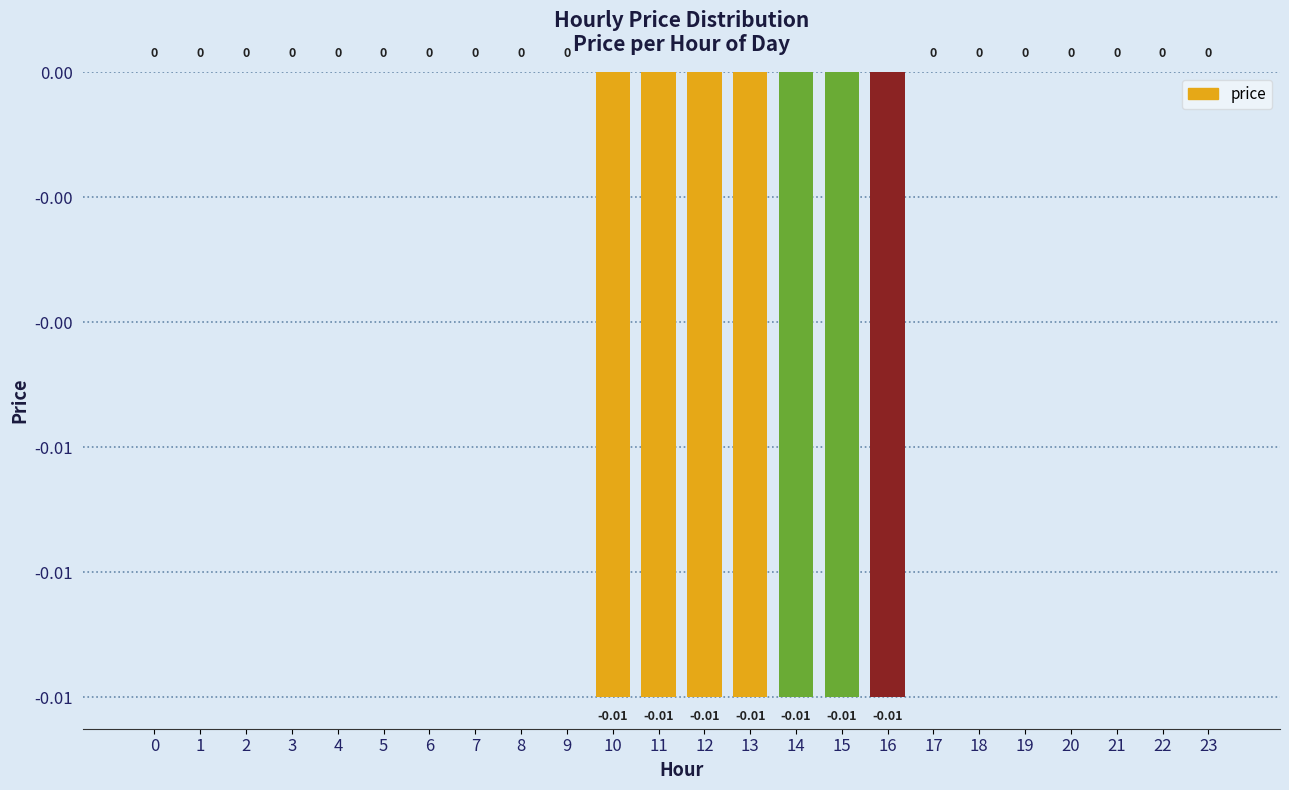

List the labels in order of value, smallest first.

10, 11, 12, 13, 14, 15, 16, 0, 1, 2, 3, 4, 5, 6, 7, 8, 9, 17, 18, 19, 20, 21, 22, 23